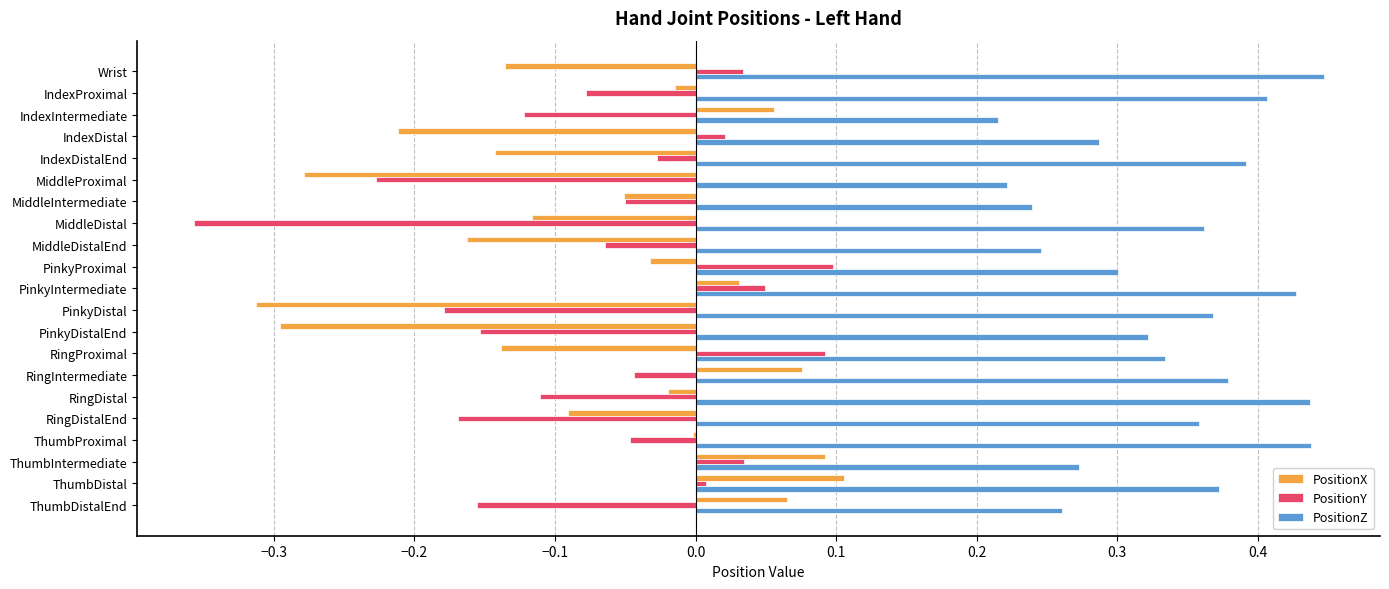

Between MiddleProximal and PinkyDistalEnd, which series saw the biggest shift?

PositionZ